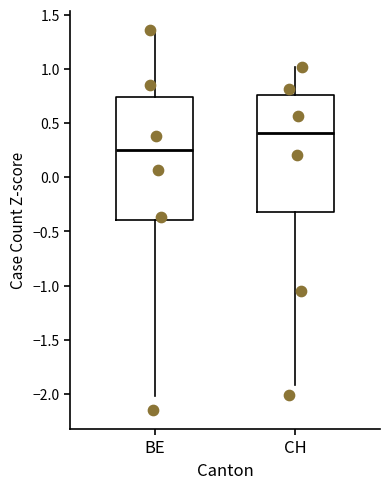

Which box is the tallest, from its lower edge to its upper edge?

BE